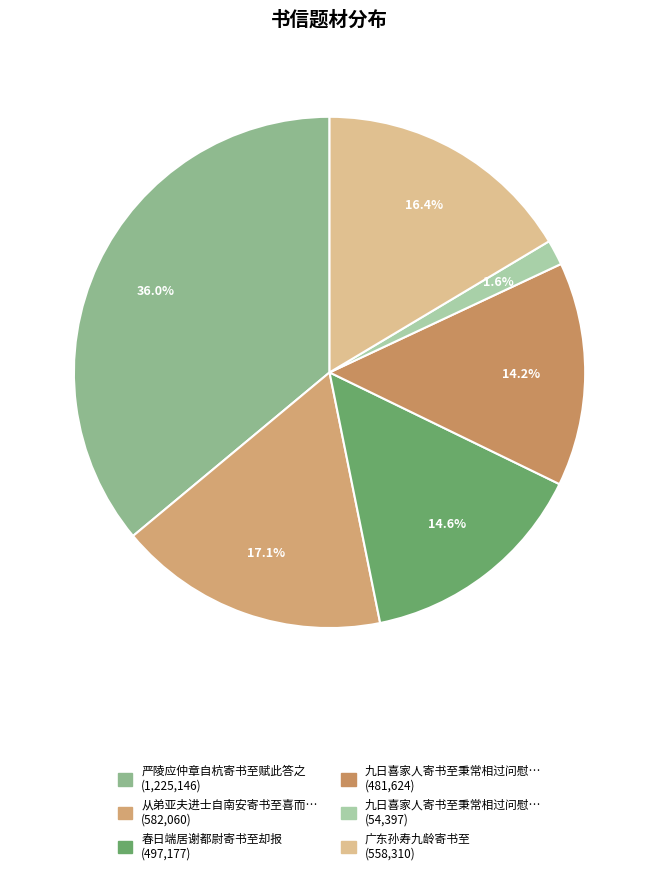

How many slices are in this pie chart?

6